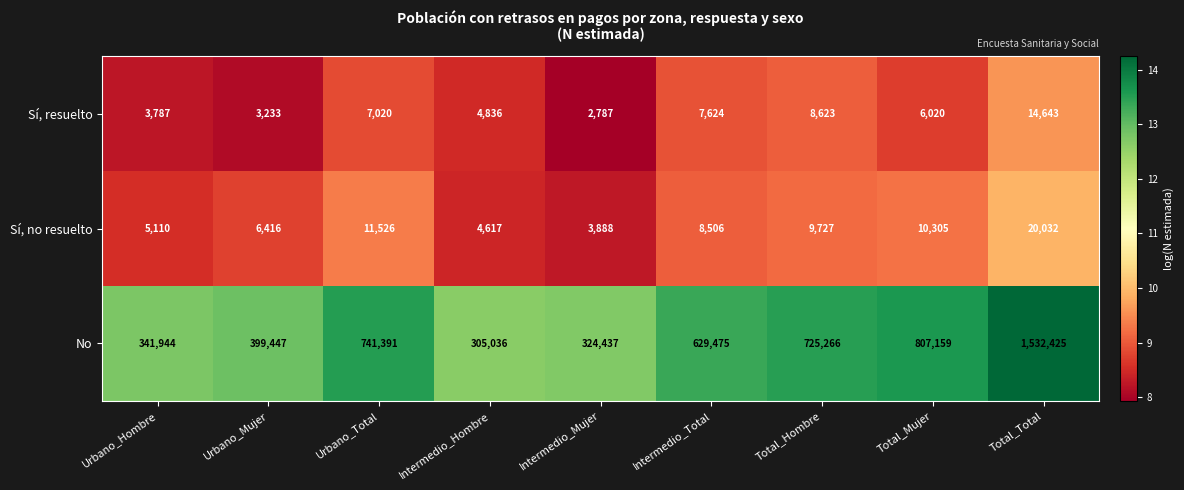

What is the total value across all series at Urbano_Mujer?

409096